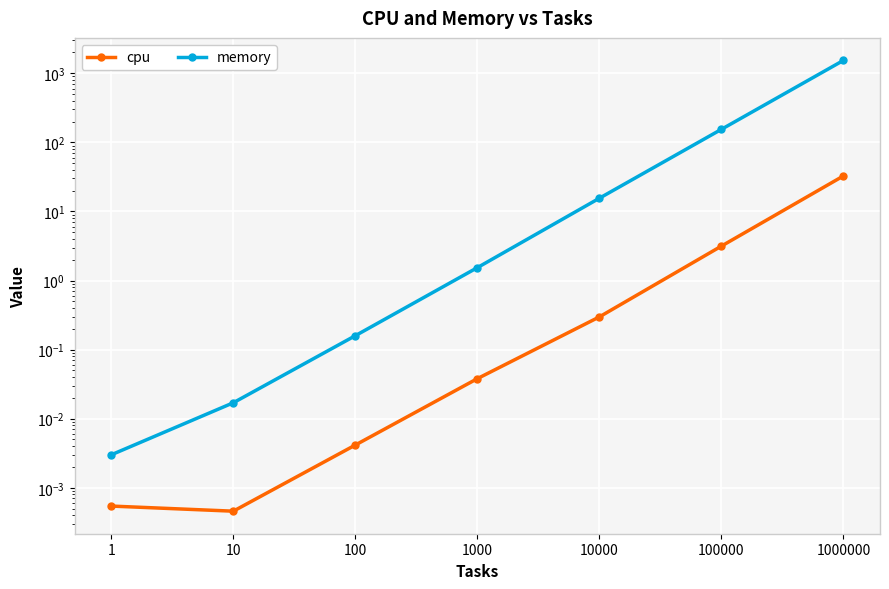

What is the sum of the memory values at 1 and 1000?

1.5